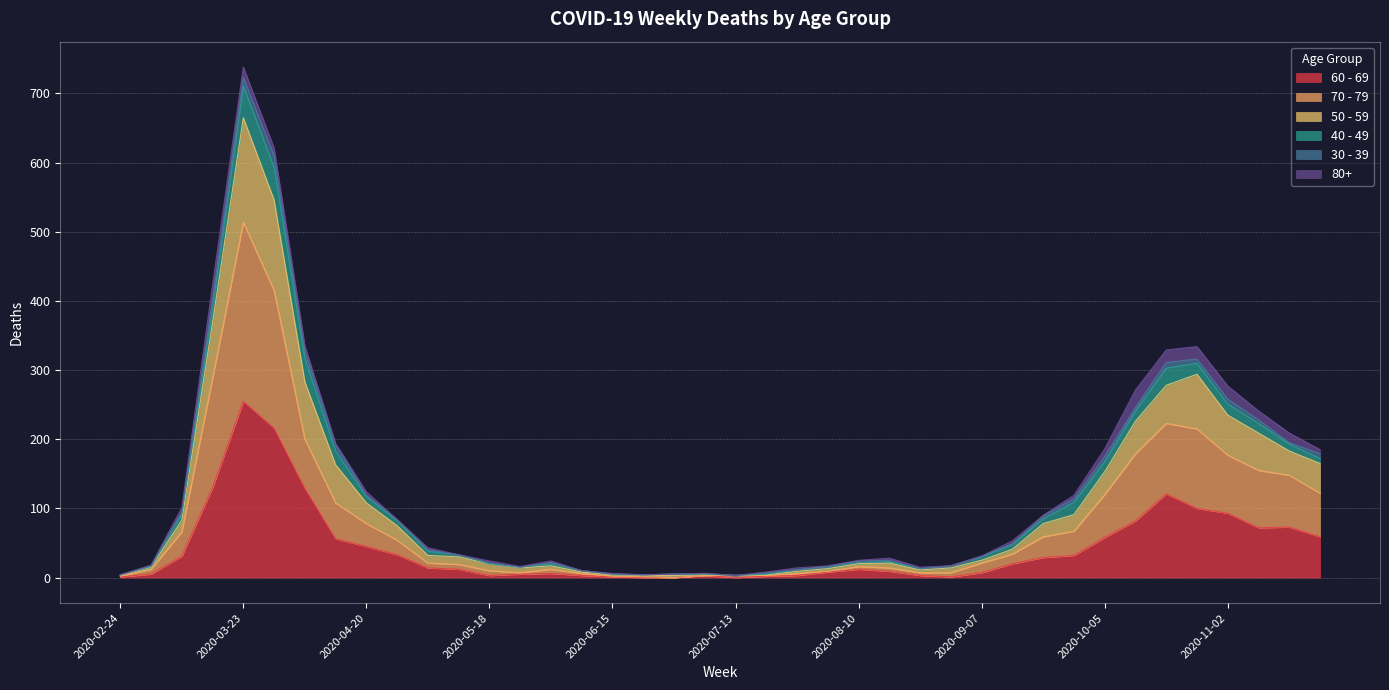

In 70 - 79, how many points are higher than both neighbors (excluding endpoints)?

4